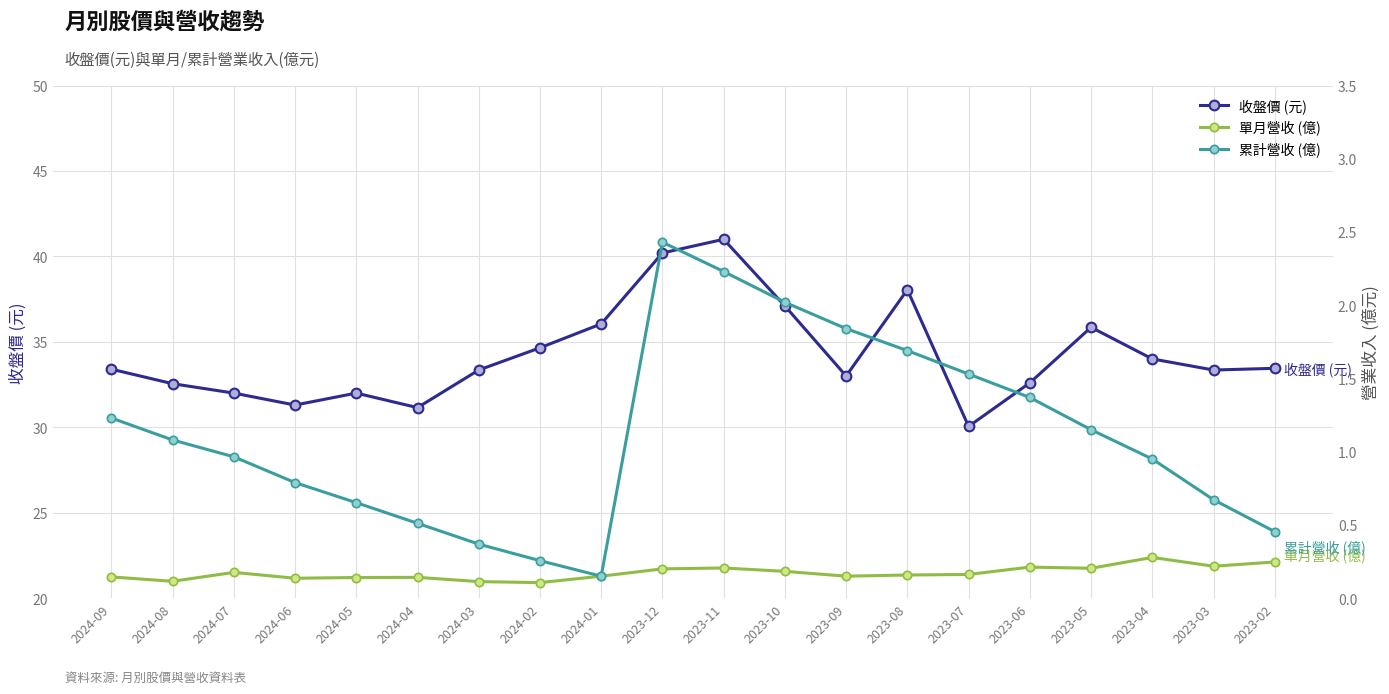

What is the sum of all 累計營收 (億) values?

22.3